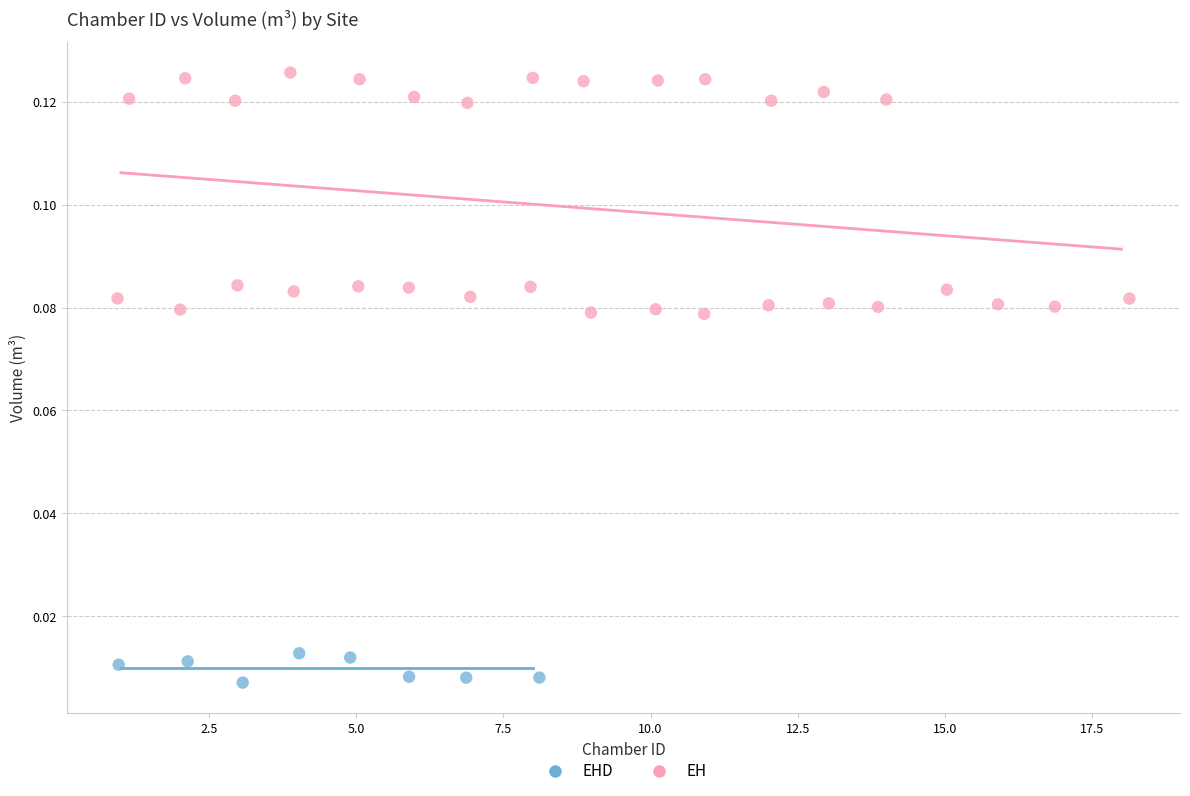

Which series has the widest spread of Y values?

EH